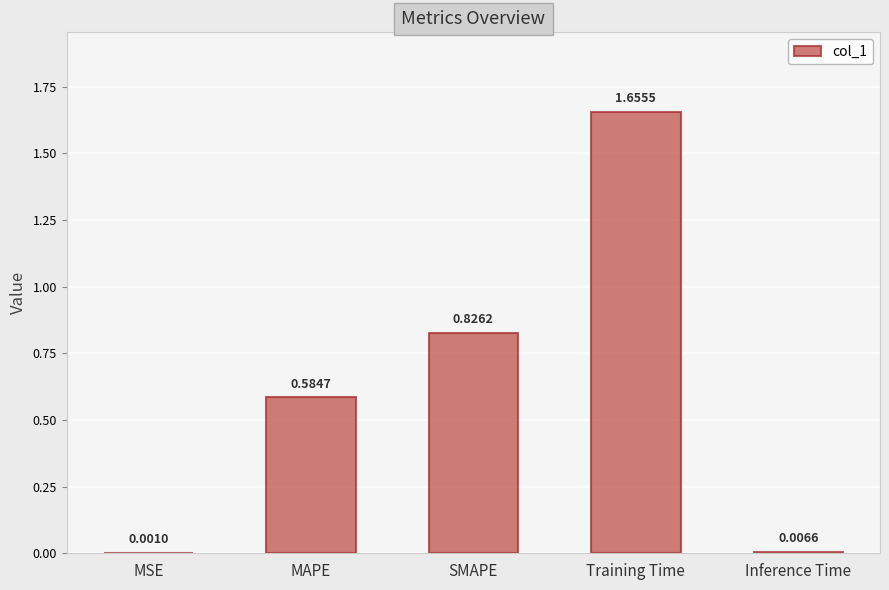

Where is the data nearest to the value 0?

MSE